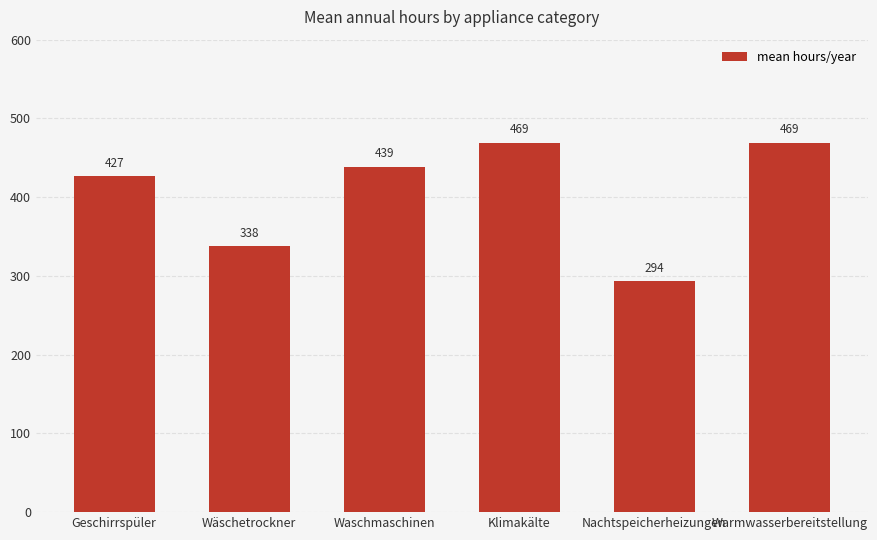

How many values exceed 438?

3